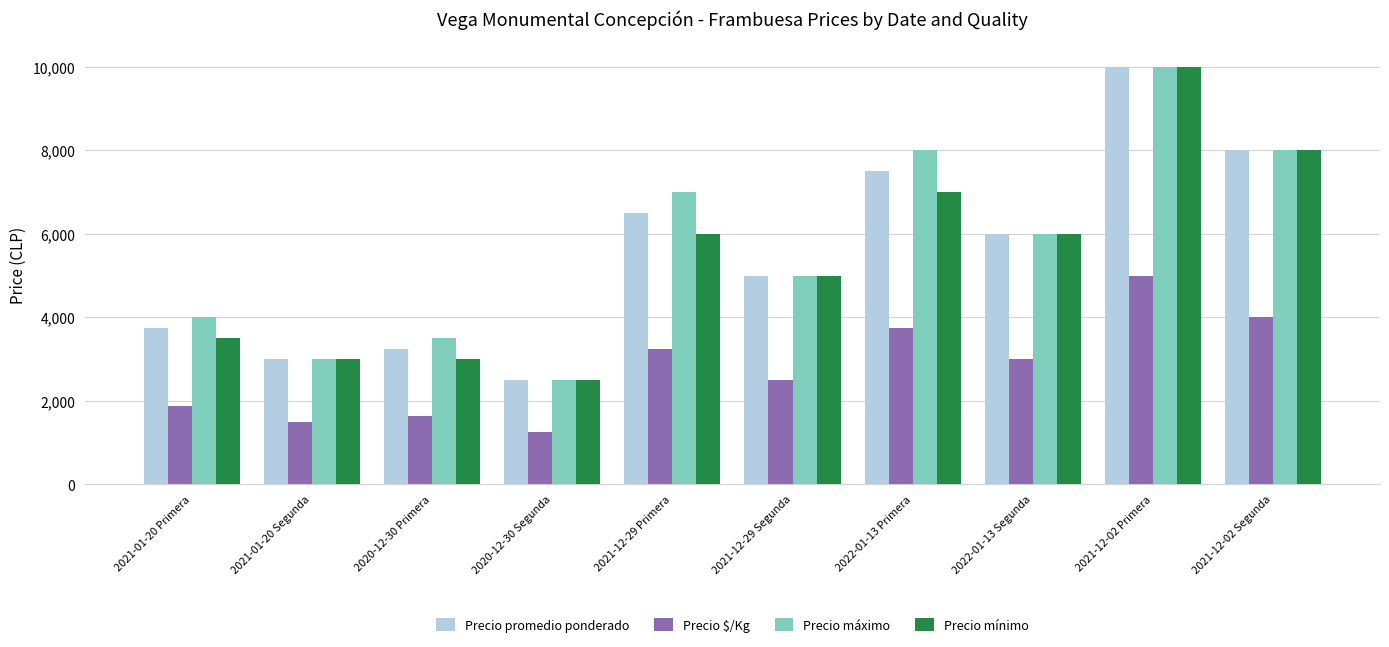

Where does the Precio promedio ponderado series first go above 6000?

2021-12-29 Primera